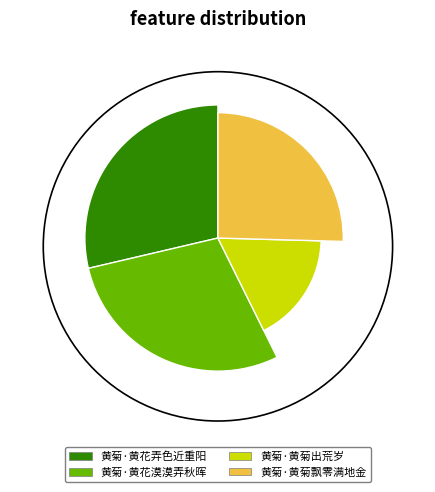

The 黄菊·黄菊出荒岁 slice represents 31% of the pie. True or false?

False